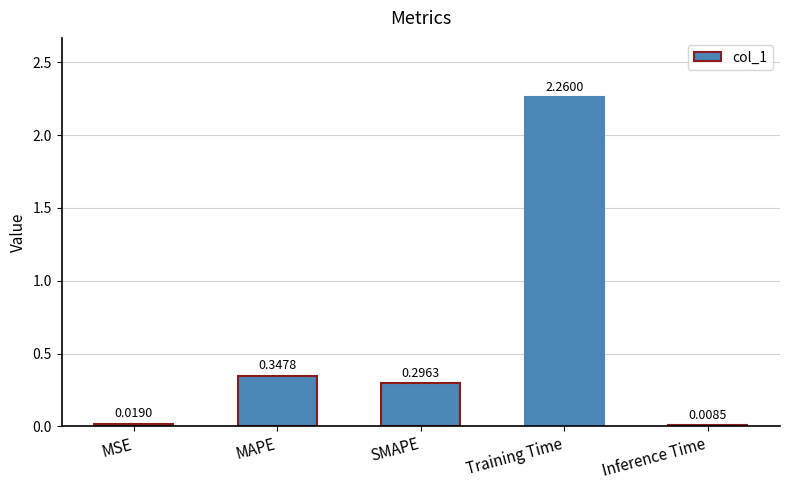

What is the change in value from SMAPE to Training Time?

+2.0